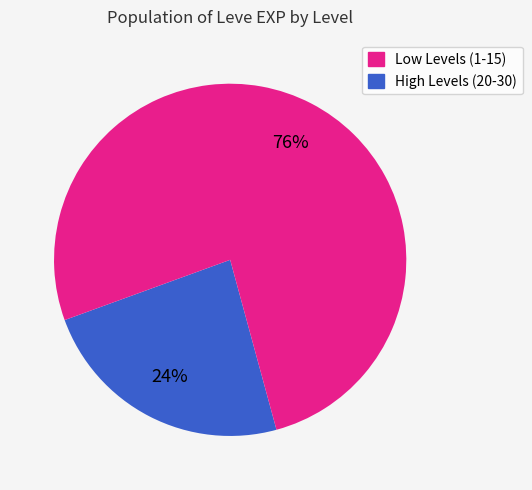

Does any single category account for the majority?

Yes